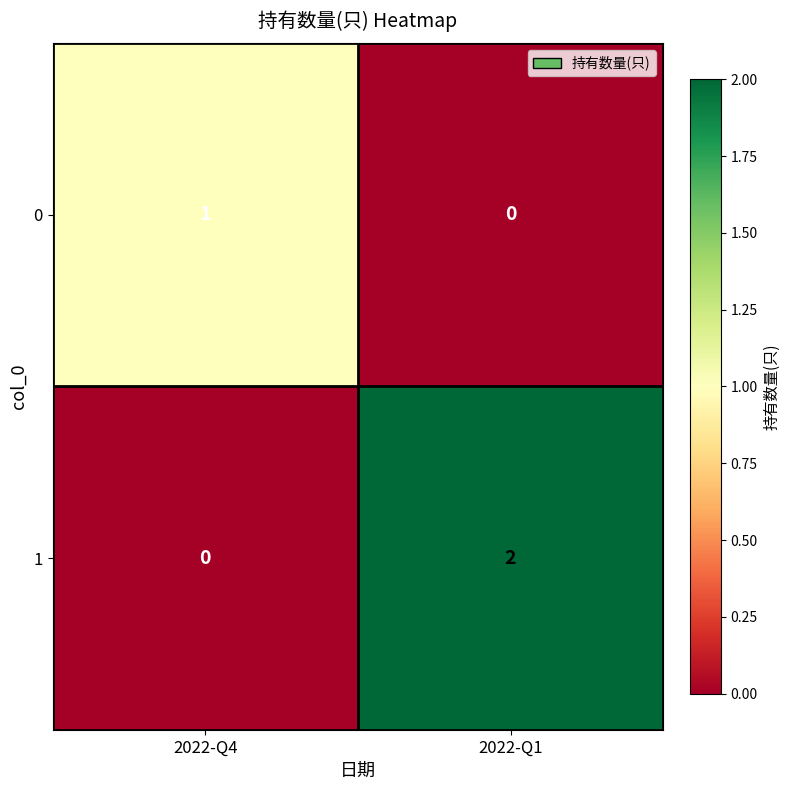

Reading right to left, what are all the values shown in this chart?

0: 2022-Q1=0	2022-Q4=1
1: 2022-Q1=2	2022-Q4=0